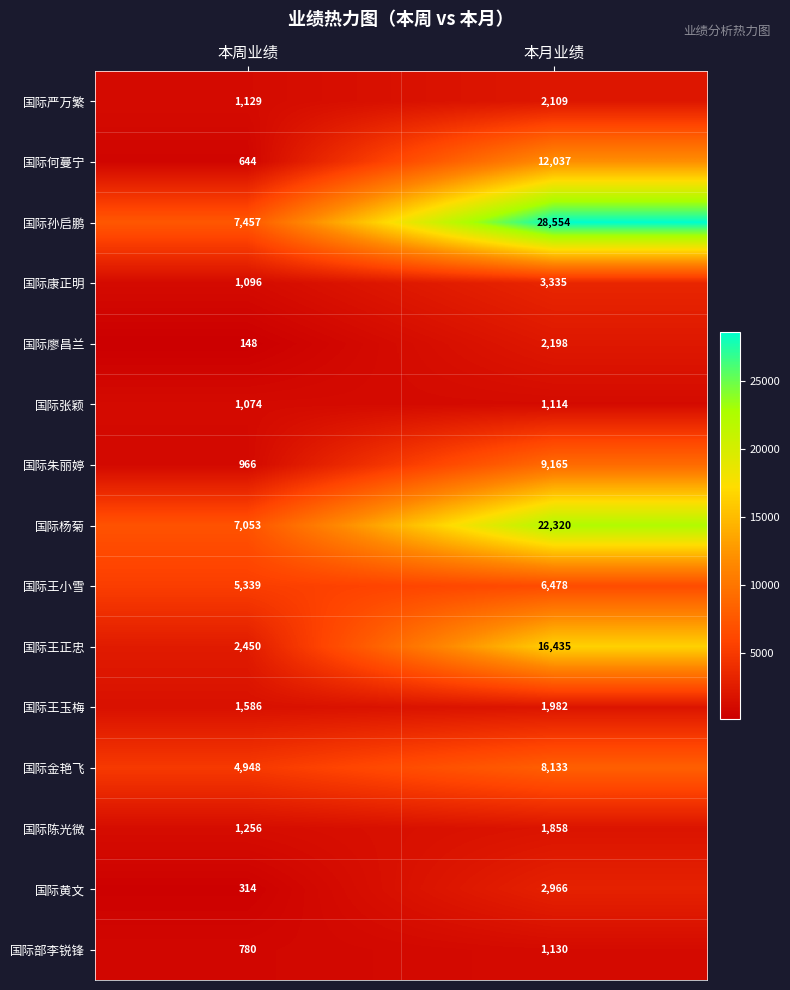

Reading left to right, what are all the values shown in this chart?

国际严万繁: 本周业绩=1129	本月业绩=2109
国际何蔓宁: 本周业绩=644	本月业绩=12037
国际孙启鹏: 本周业绩=7457	本月业绩=28554
国际康正明: 本周业绩=1096	本月业绩=3335
国际廖昌兰: 本周业绩=148	本月业绩=2198
国际张颖: 本周业绩=1074	本月业绩=1114
国际朱丽婷: 本周业绩=966	本月业绩=9165
国际杨菊: 本周业绩=7053	本月业绩=22320
国际王小雪: 本周业绩=5339	本月业绩=6478
国际王正忠: 本周业绩=2450	本月业绩=16435
国际王玉梅: 本周业绩=1586	本月业绩=1982
国际金艳飞: 本周业绩=4948	本月业绩=8133
国际陈光微: 本周业绩=1256	本月业绩=1858
国际黄文: 本周业绩=314	本月业绩=2966
国际部李锐锋: 本周业绩=780	本月业绩=1130